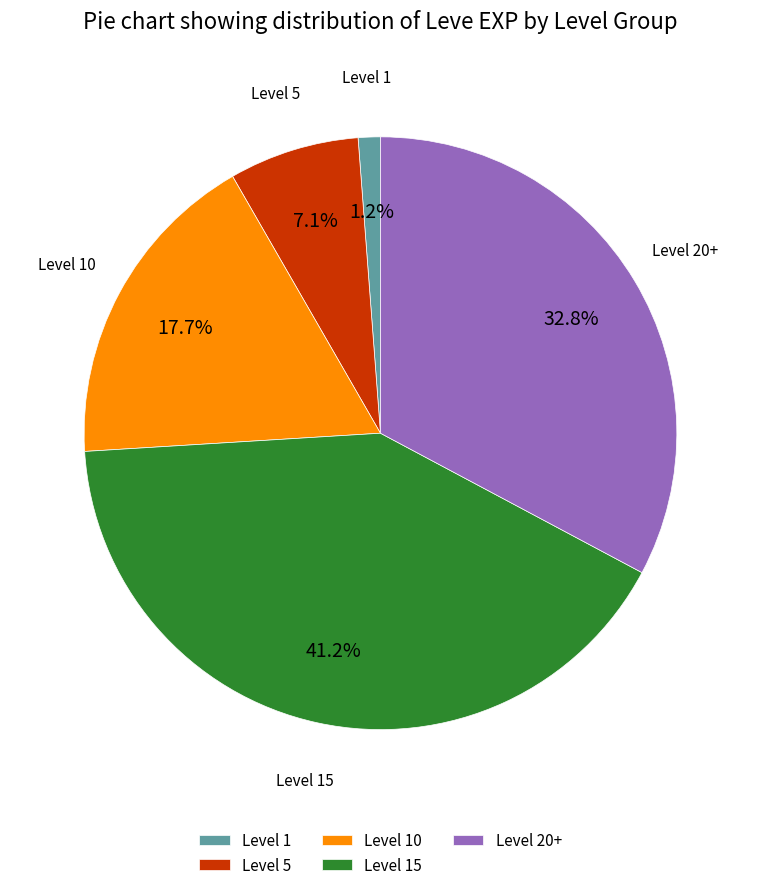

Which category has the smallest portion of the pie?

Level 1